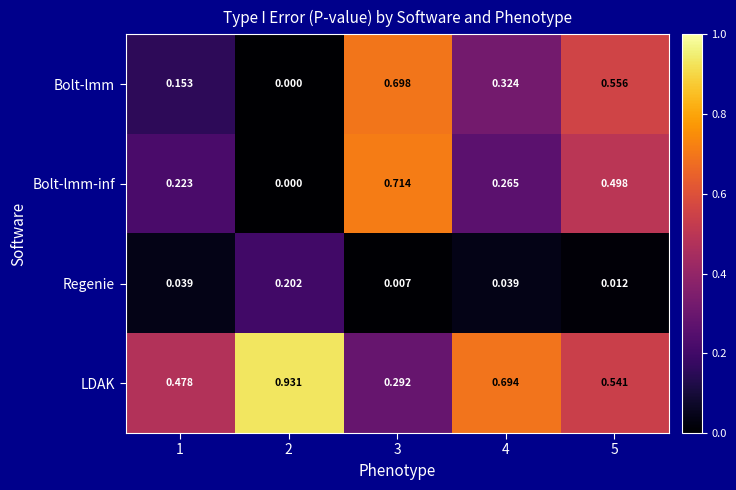

Which series has the largest total across all categories?

LDAK